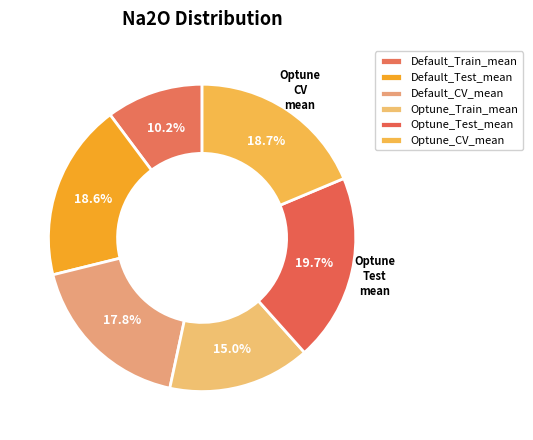

Count the number of slices in the pie.

6